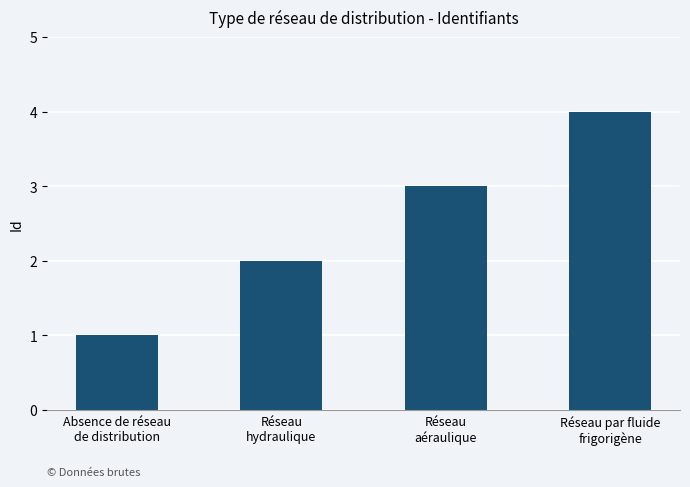

How many data points are less than 3?

2